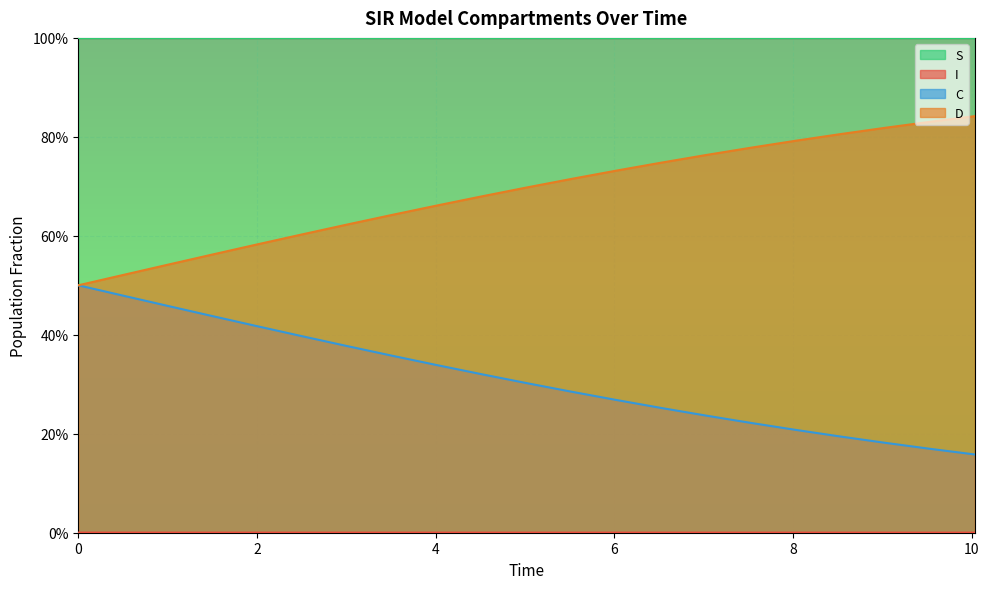

True or false: I and S intersect in this chart.

False